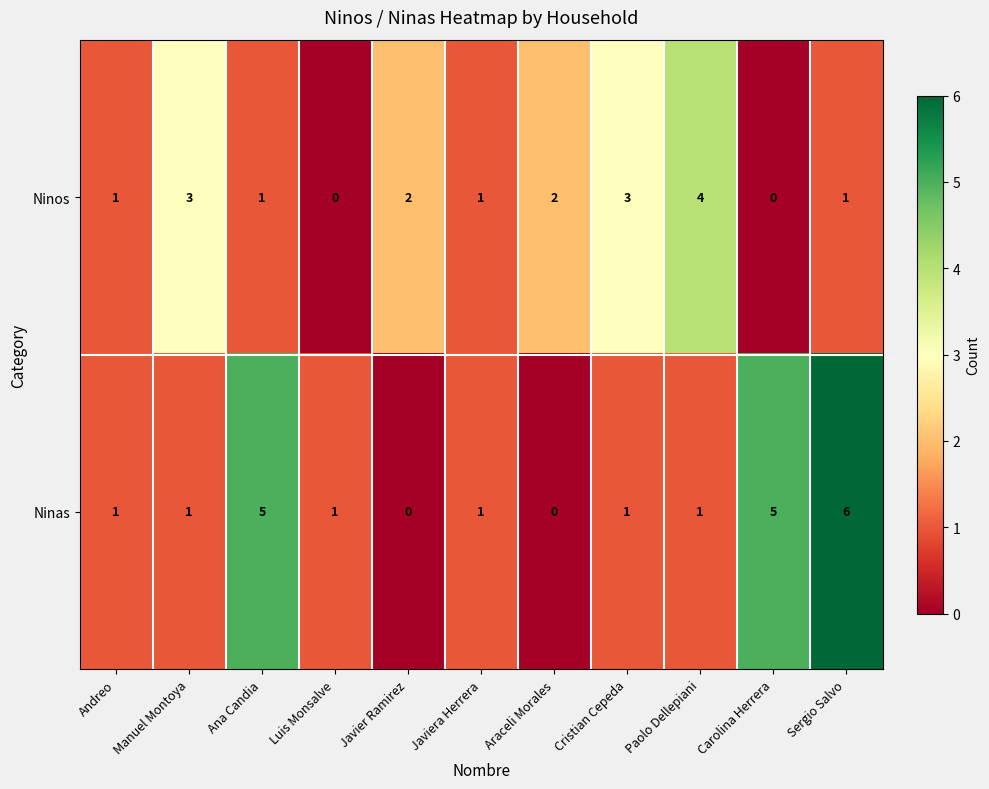

How many data points does each series have?

11